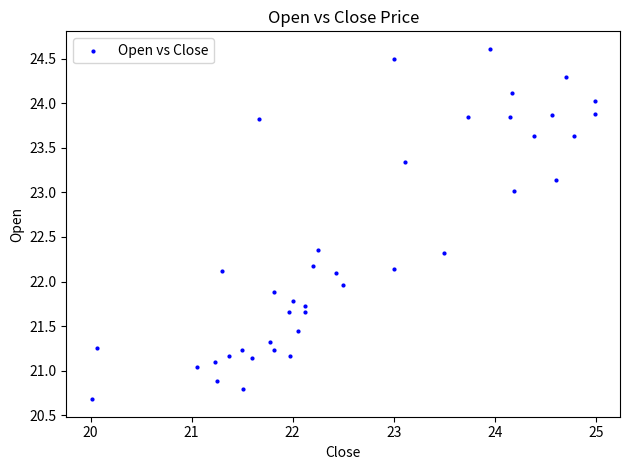

What is the range of X values (max minus min)?

5.0